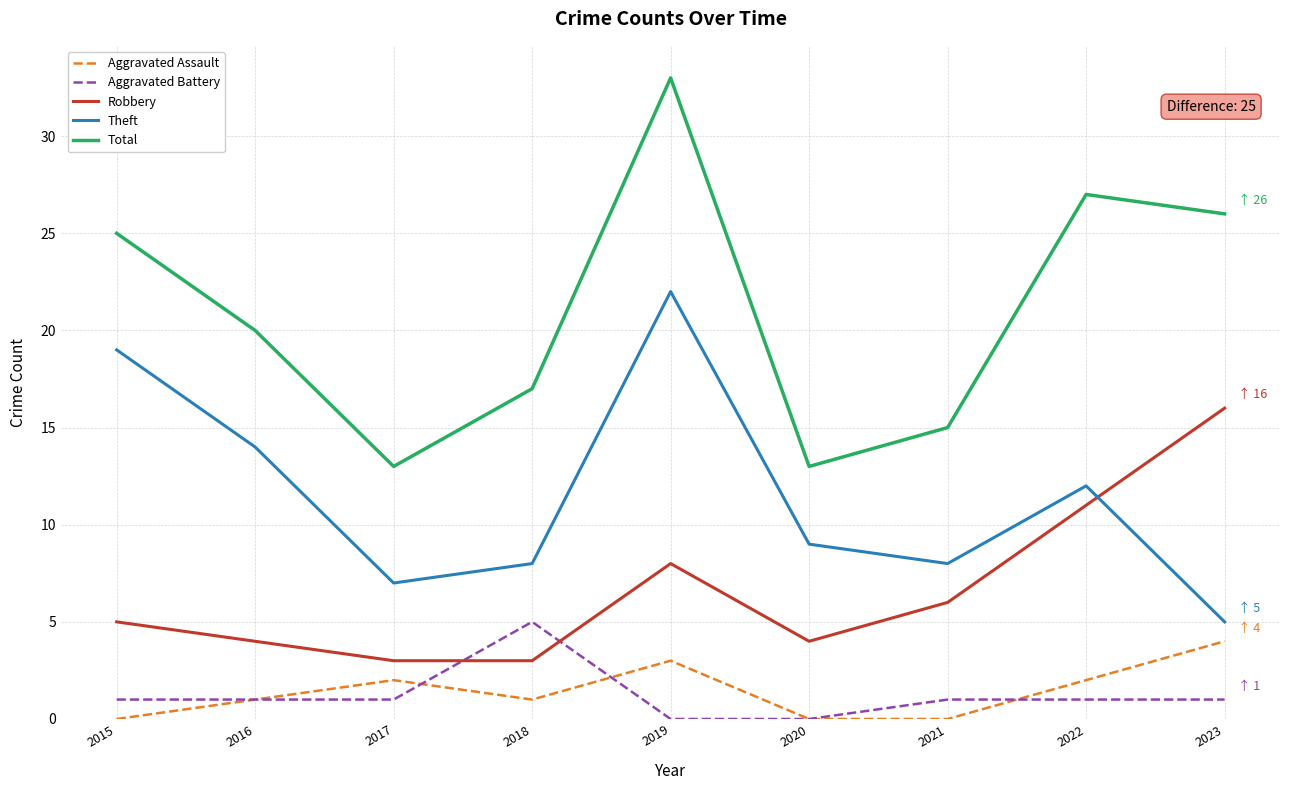

Reading left to right, transcribe all the data shown in this chart.

Aggravated Assault: 0	1	2	1	3	0	0	2	4
Aggravated Battery: 1	1	1	5	0	0	1	1	1
Robbery: 5	4	3	3	8	4	6	11	16
Theft: 19	14	7	8	22	9	8	12	5
Total: 25	20	13	17	33	13	15	27	26